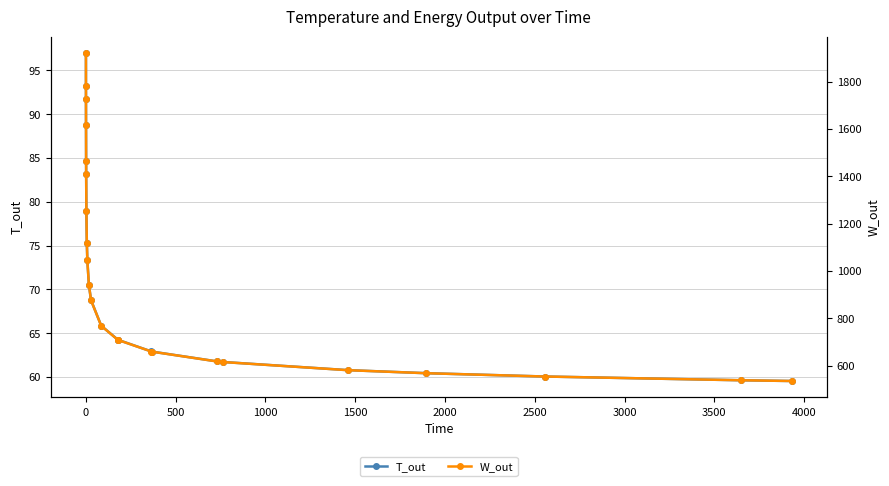

What is the highest value of the T_out series?

97.0